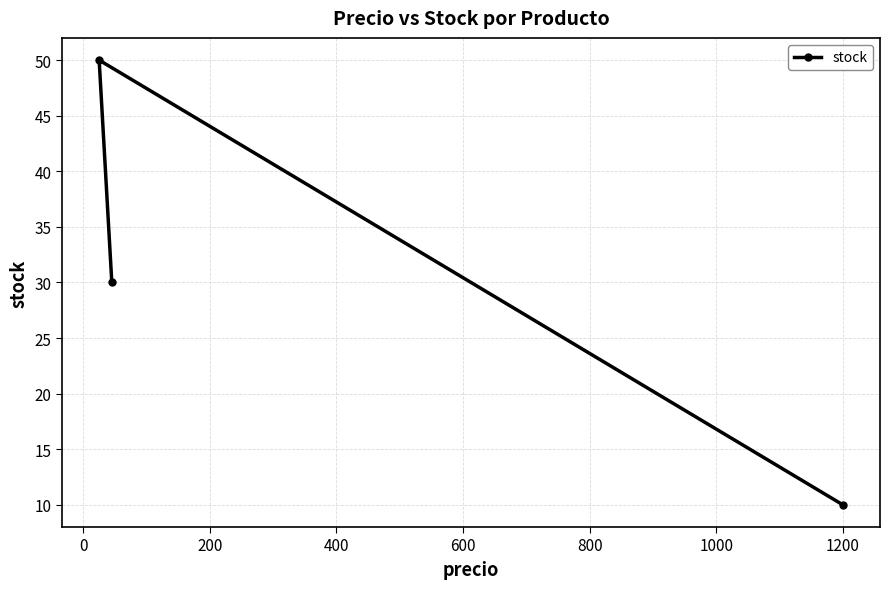

What is the value of the 1st point from the left?

50